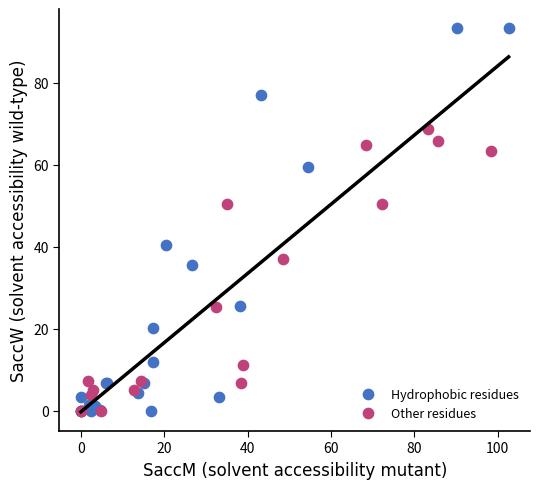

What are all the series names shown in the legend?

Hydrophobic residues, Other residues